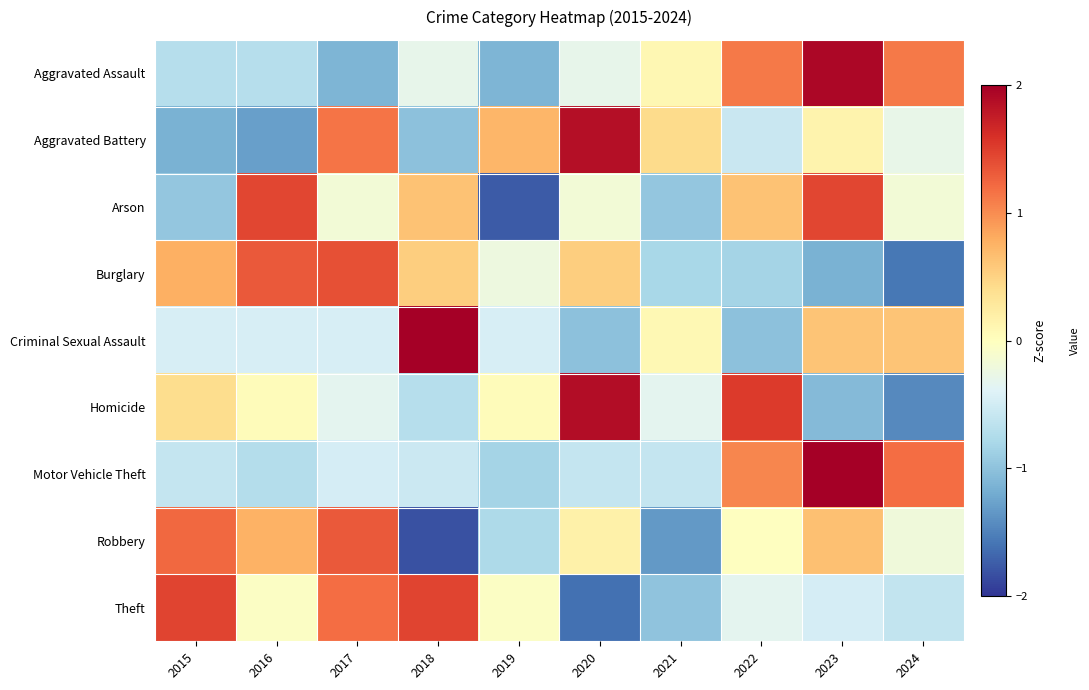

Which category has the lowest value across all series?

2018